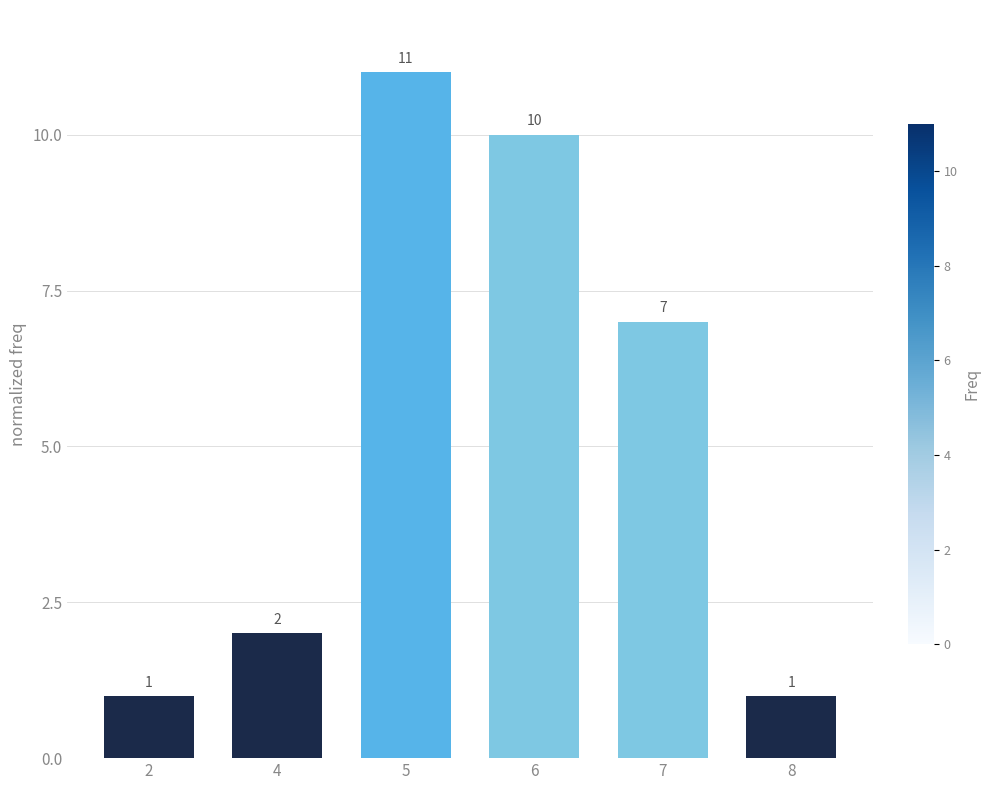

What is the value of the 6th bar from the left?

1